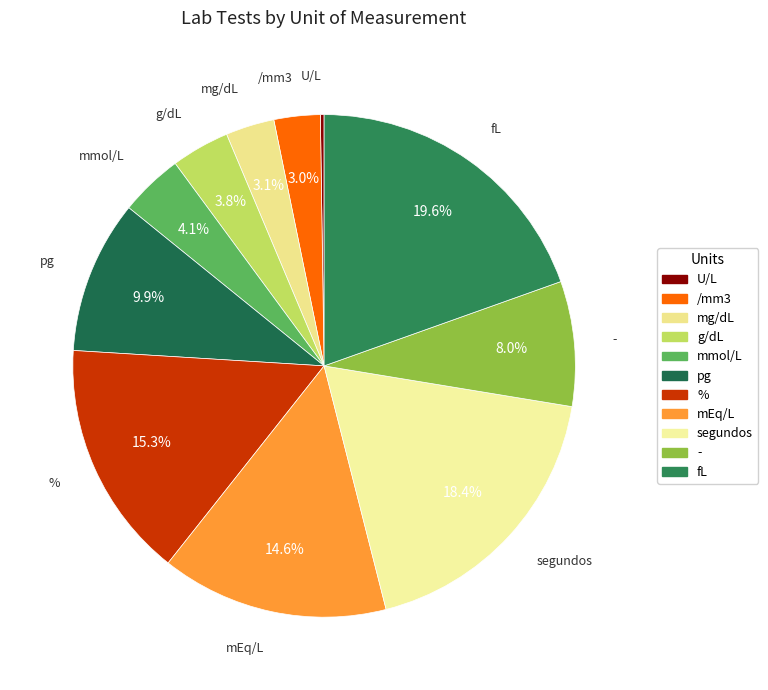

To the nearest percent, what is the average slice percentage?

9%